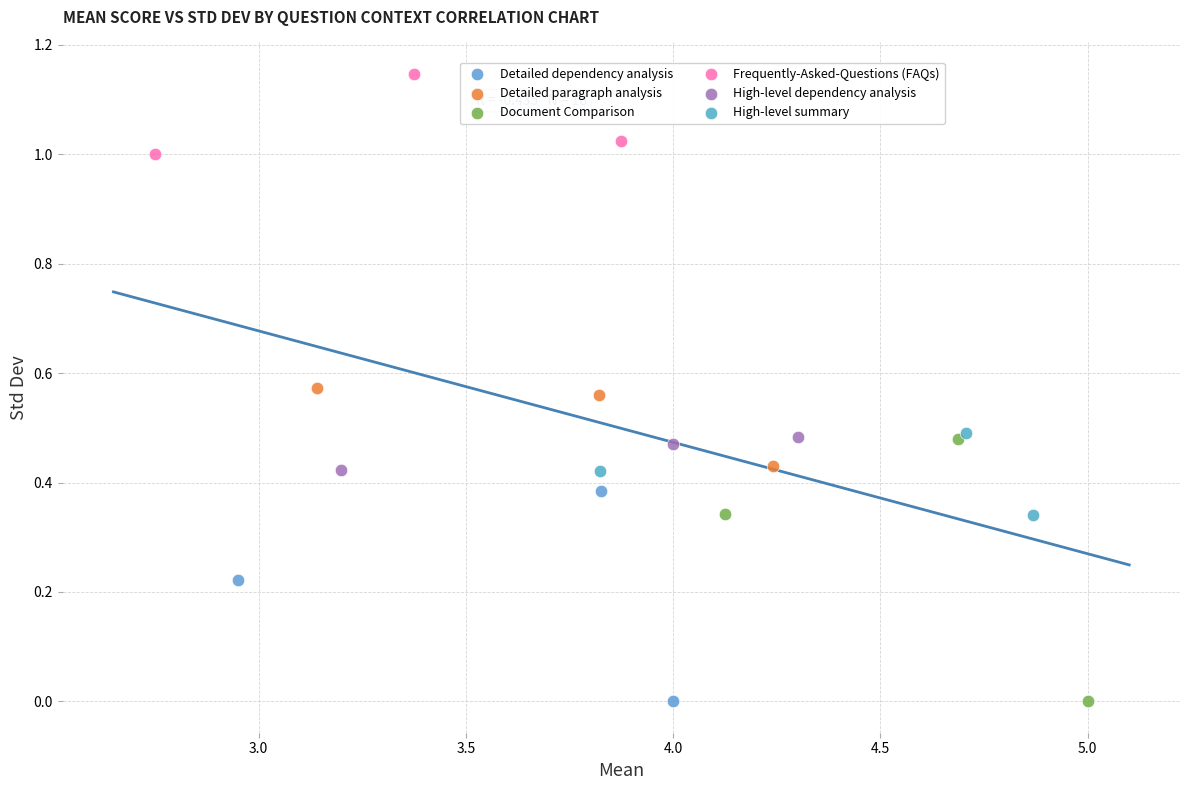

Which series has the largest Y range (max minus min)?

Document Comparison